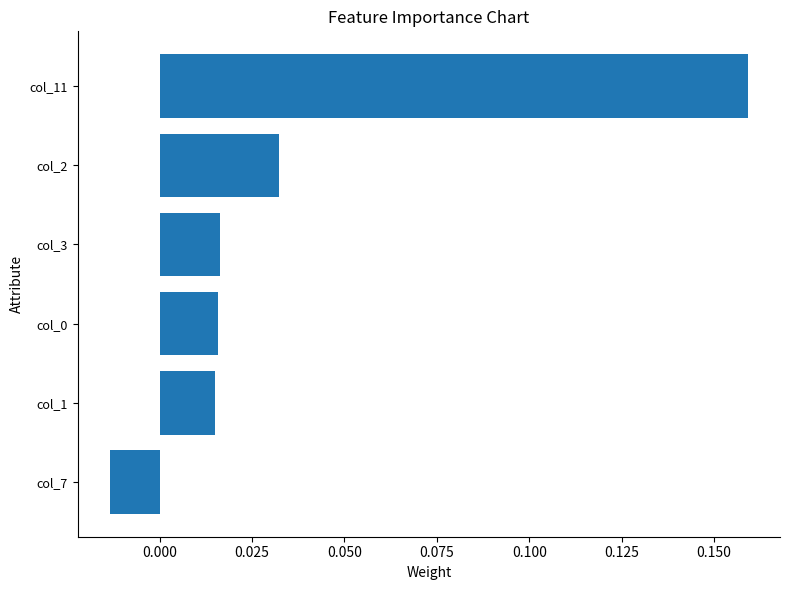

Which has a higher value, col_11 or col_1?

col_11